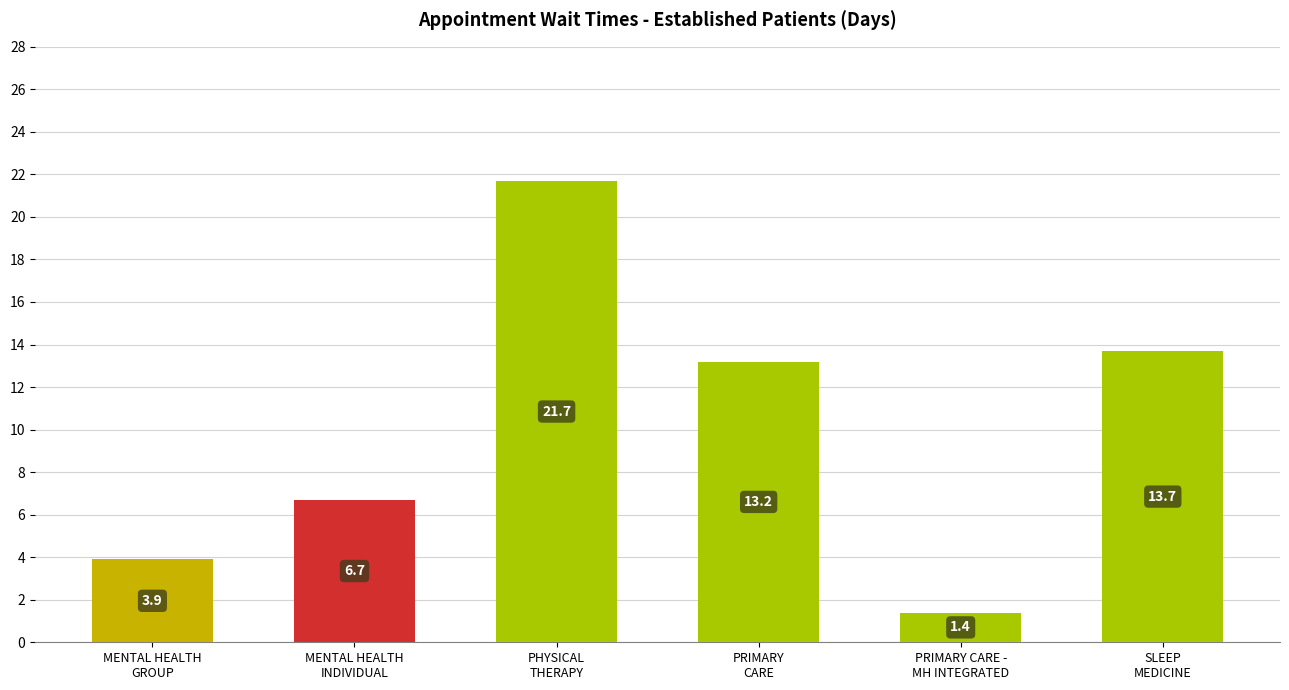

What is the difference between the maximum and minimum values?

20.3